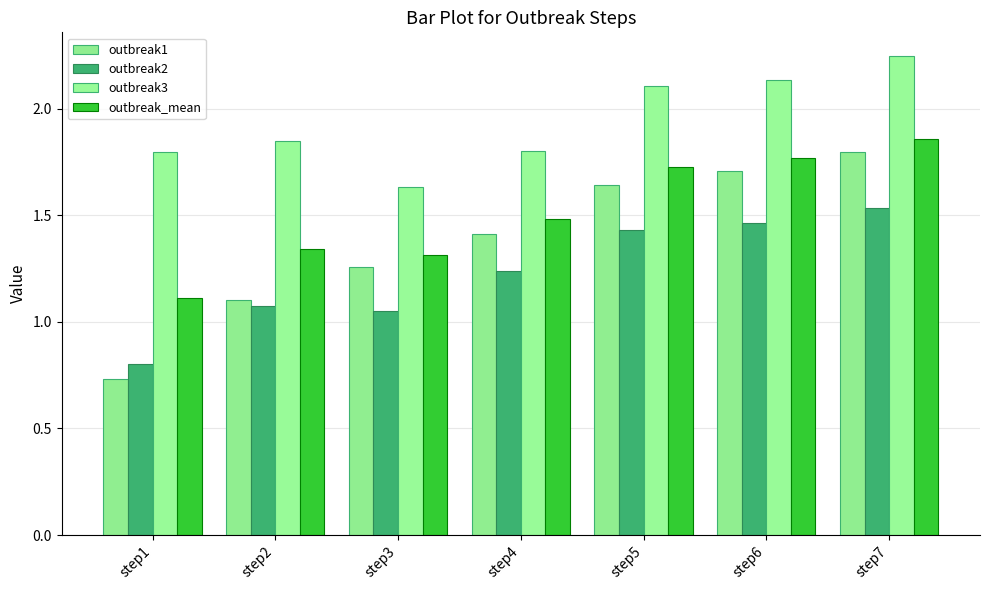

At which label is outbreak3 closest to 1?

step3